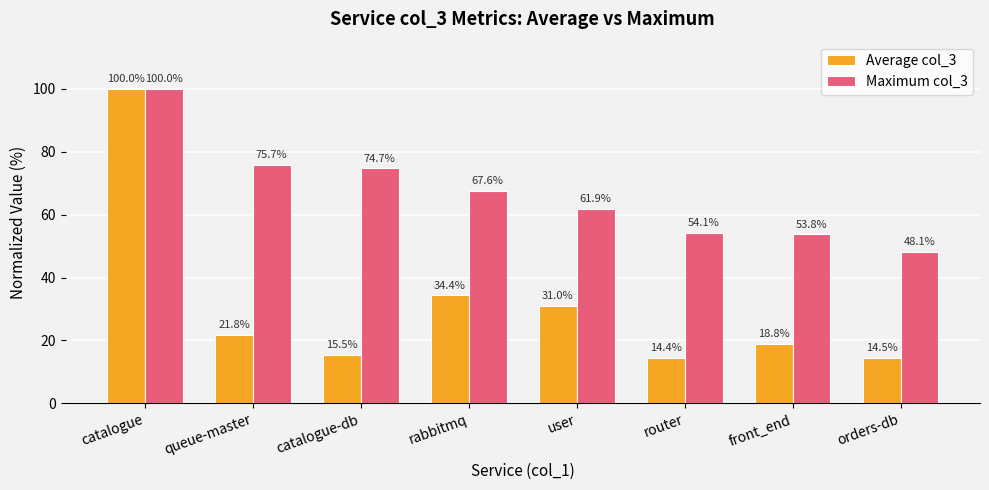

What is the spread (max minus min) of values at orders-db?

33.5